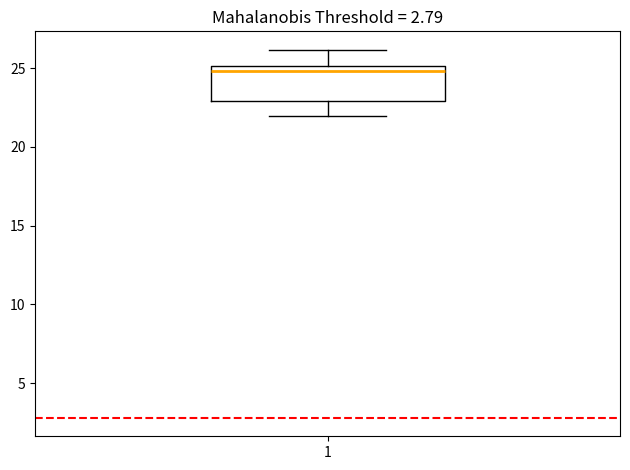

Where does the upper whisker of the box at x = 1 end on the y-axis? The values are not printed on the chart, so give them approximately, as read against the axis.

26